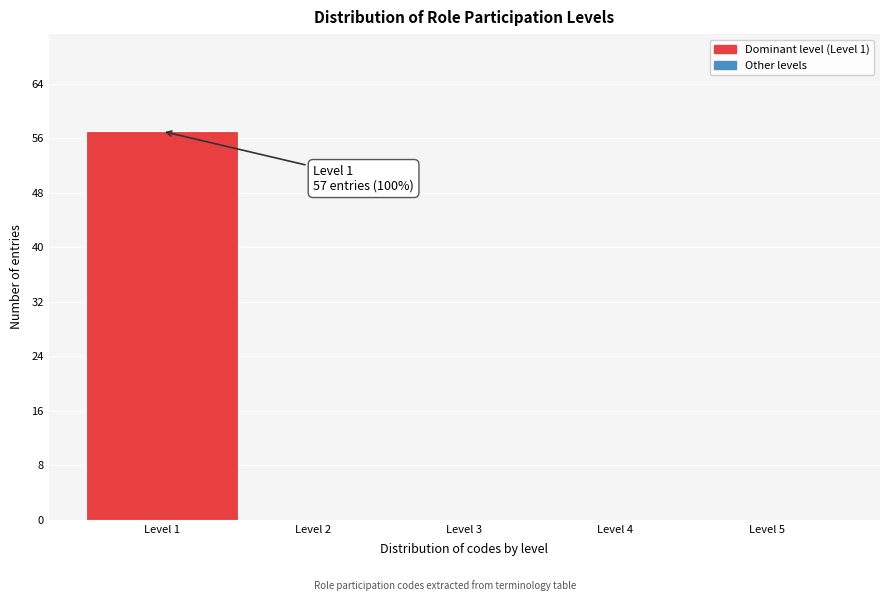

Over which range of the x-axis is the bar tallest?

0.5 to 1.5